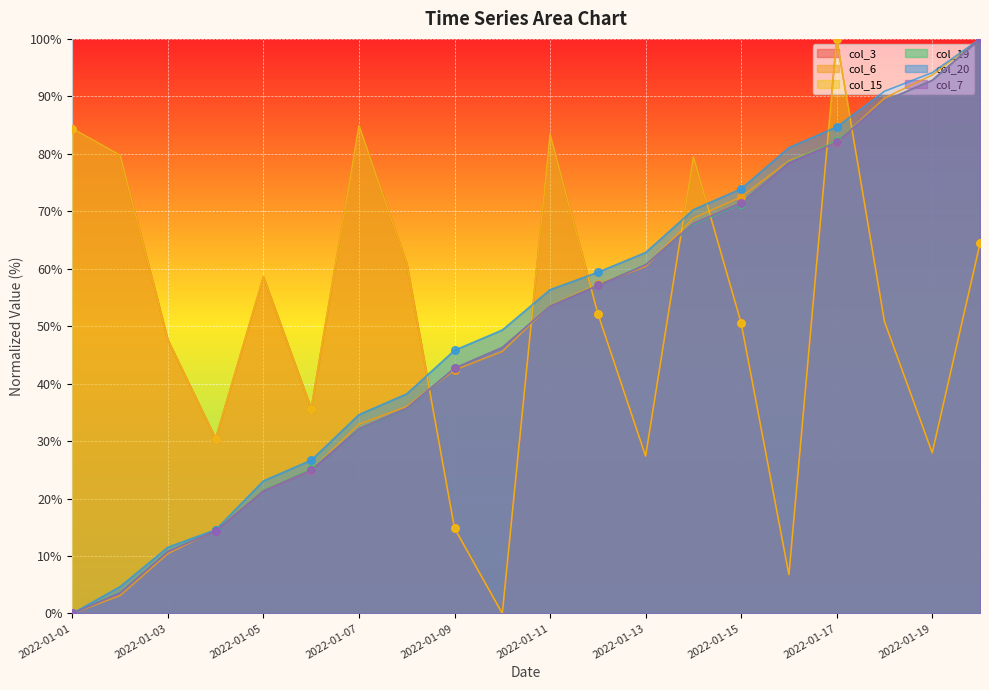

Which series reaches the maximum Y coordinate?

col_3